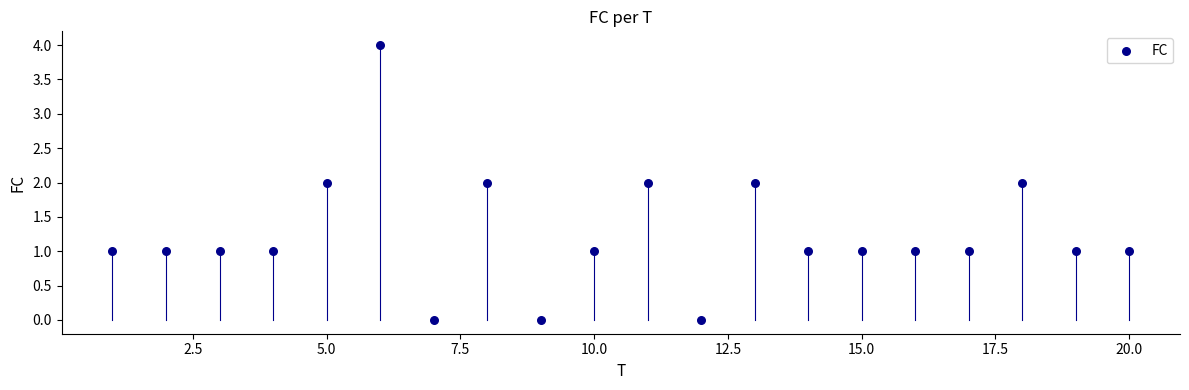

What is the range of Y values (max minus min)?

4